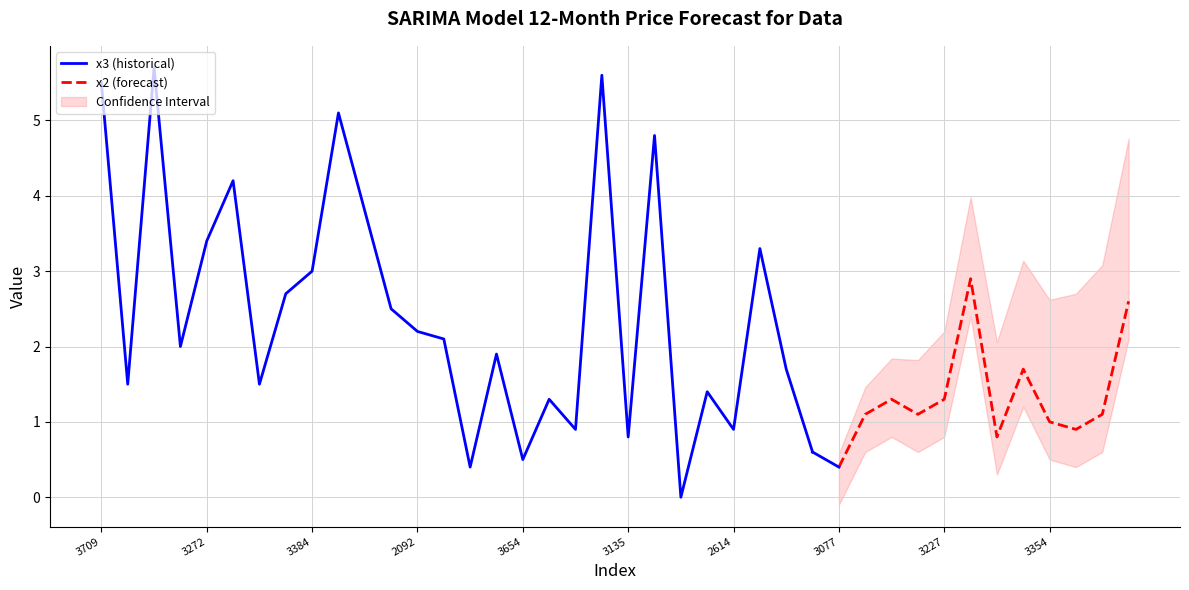

The x3 (historical) series shows 5.5 at 3709. True or false?

True